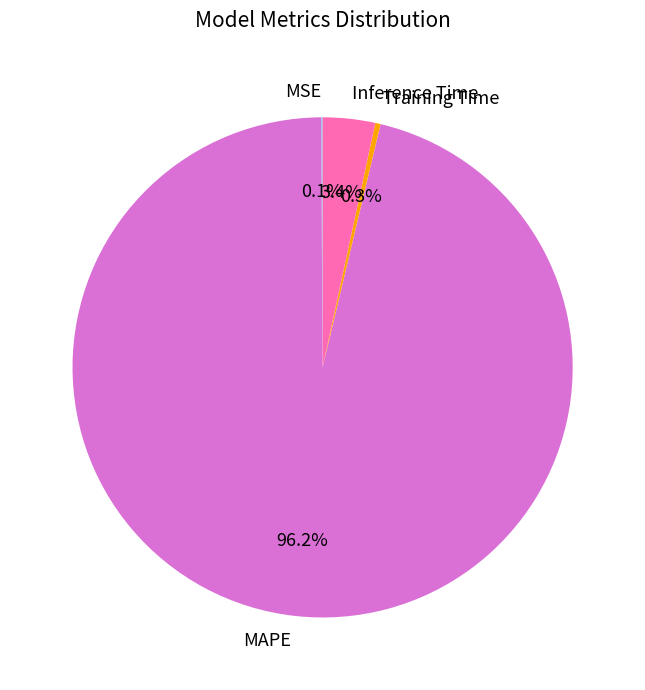

Do Training Time and Inference Time together represent more than half of the pie?

No